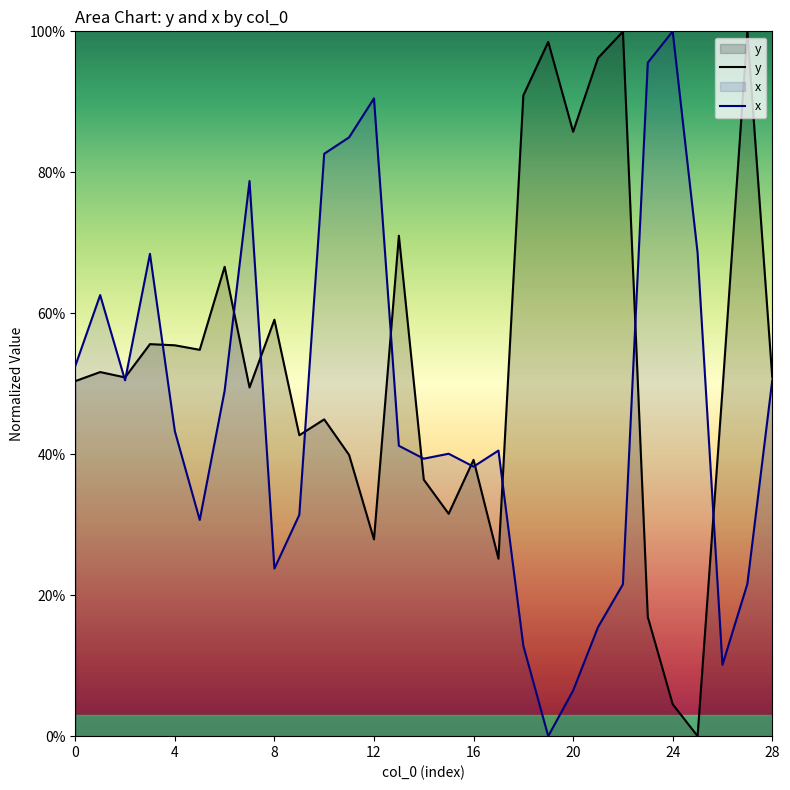

Where do x and y first cross each other?

1 and 2